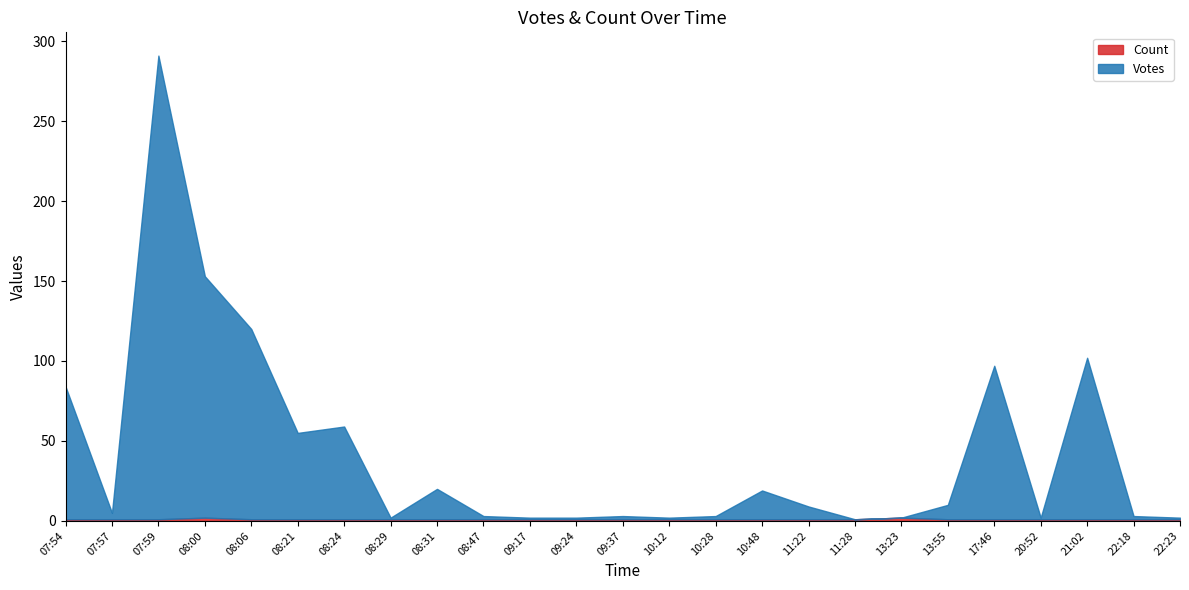

Does the chart display data point markers on the line(s)?

No